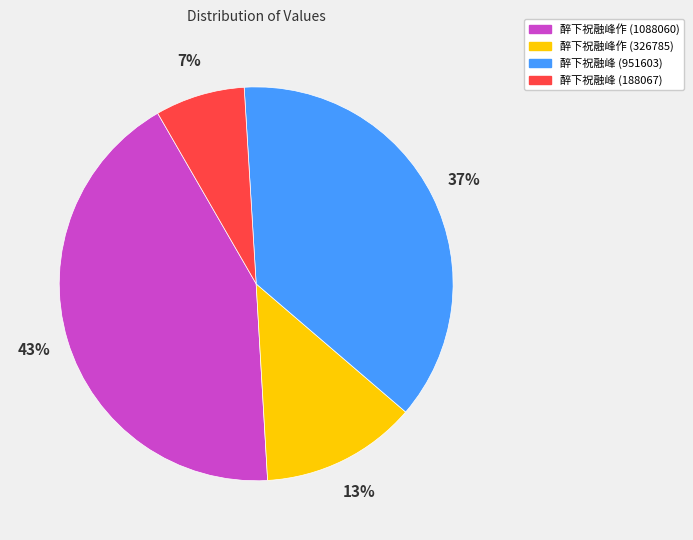

The 醉下祝融峰 (188067) slice represents 7% of the pie. True or false?

True